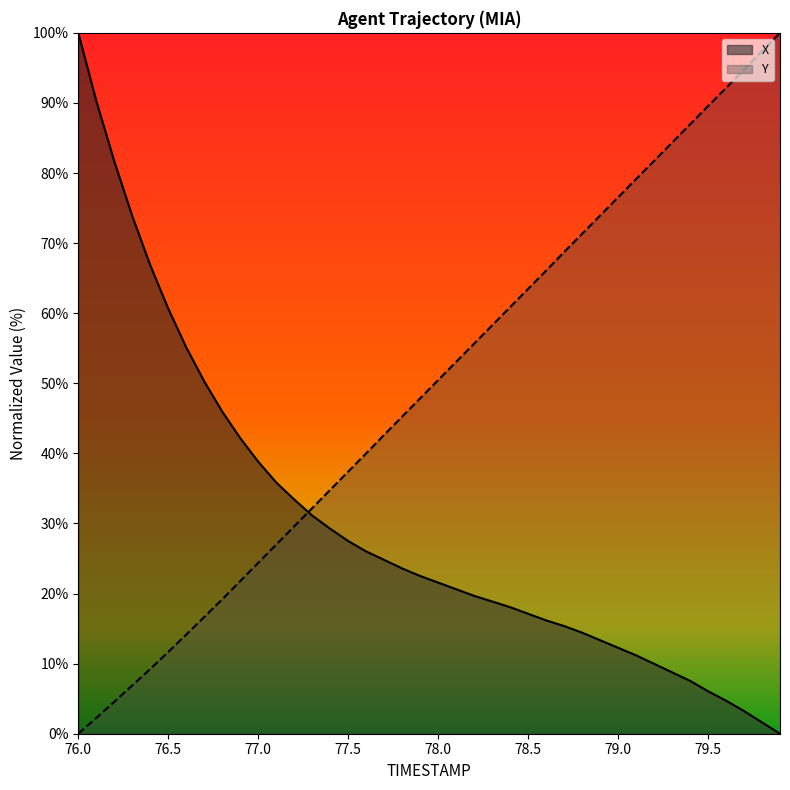

List the series in order of their overall mean, highest first.

Y, X